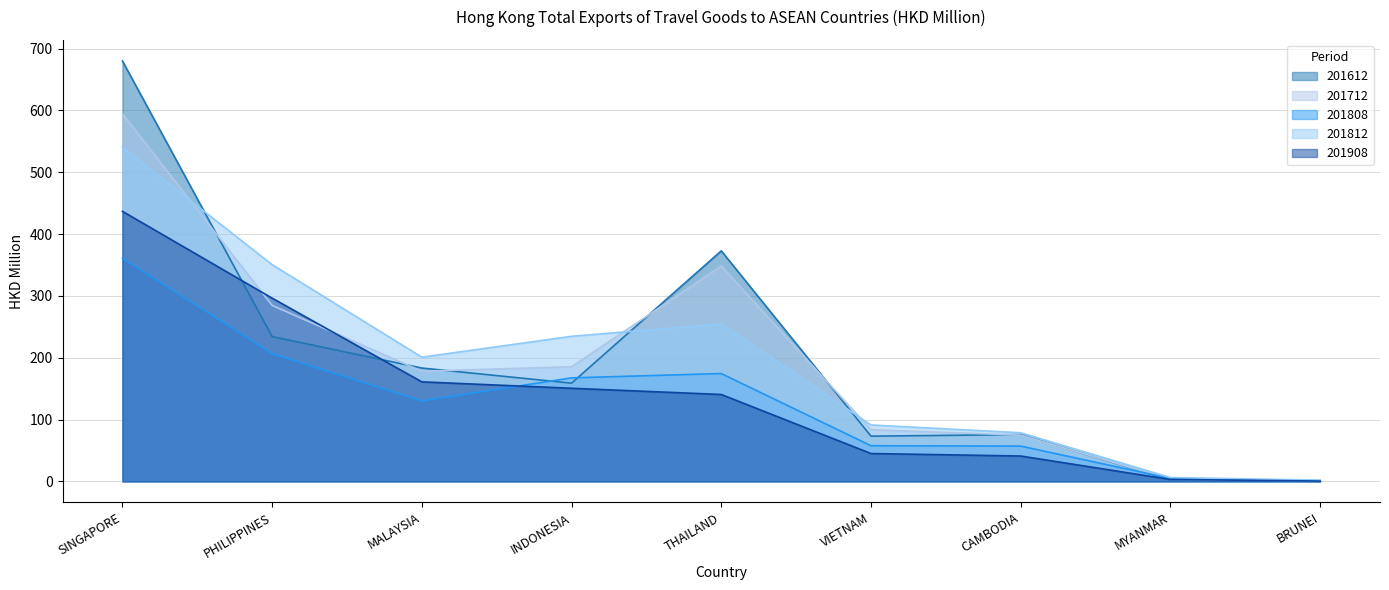

True or false: 201908 has more than 0 interior local peaks.

False